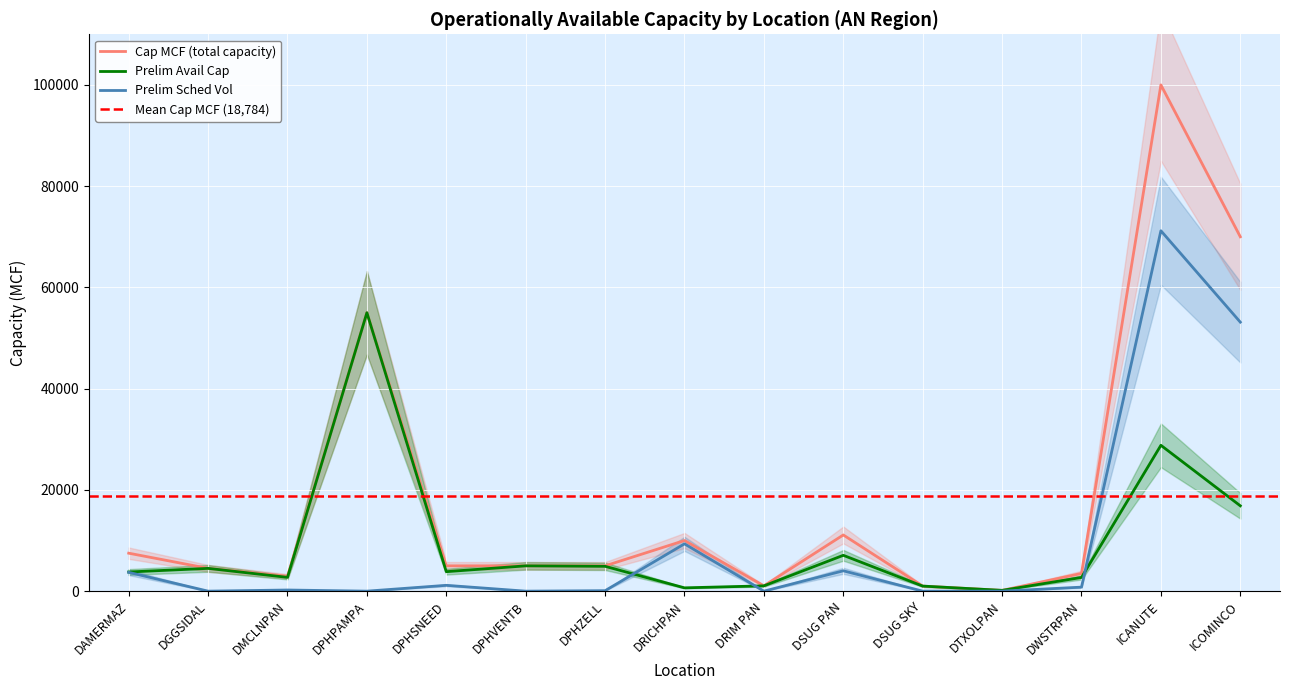

The Prelim Avail Cap series shows 2707 at DWSTRPAN. True or false?

True